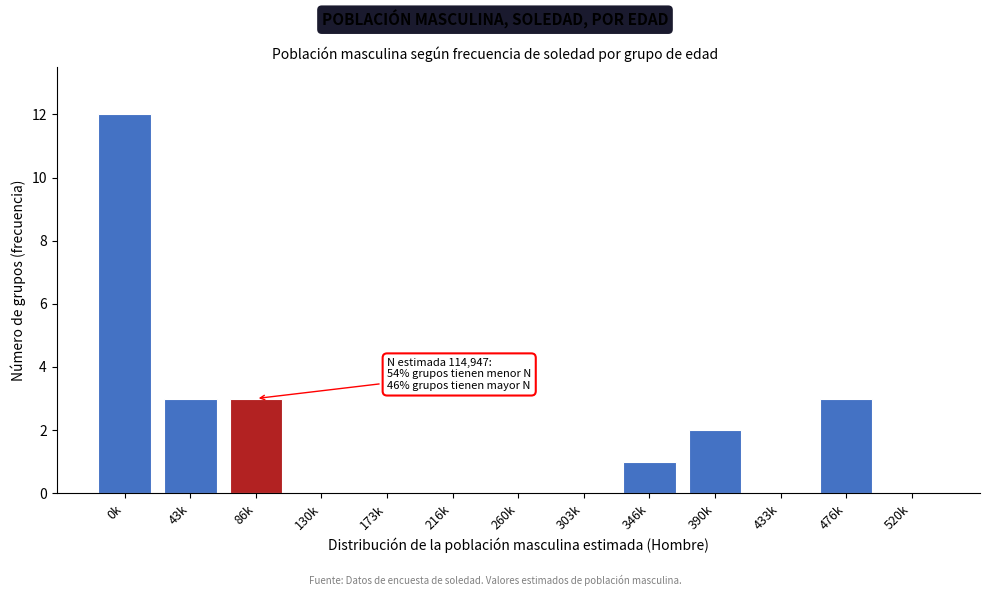

Reading right to left, transcribe all the data shown in this chart.

520k=0	476k=3	433k=0	390k=2	346k=1	303k=0	260k=0	216k=0	173k=0	130k=0	86k=3	43k=3	0k=12